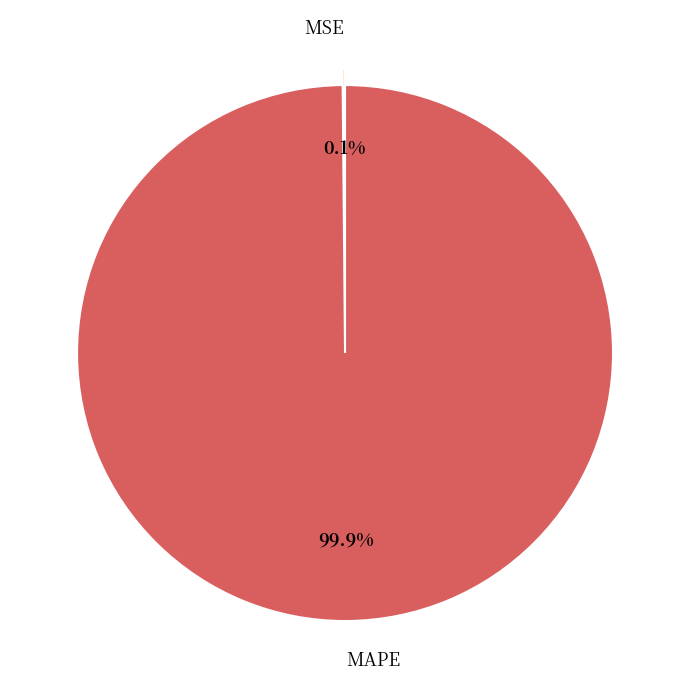

Which slice is the largest?

MAPE